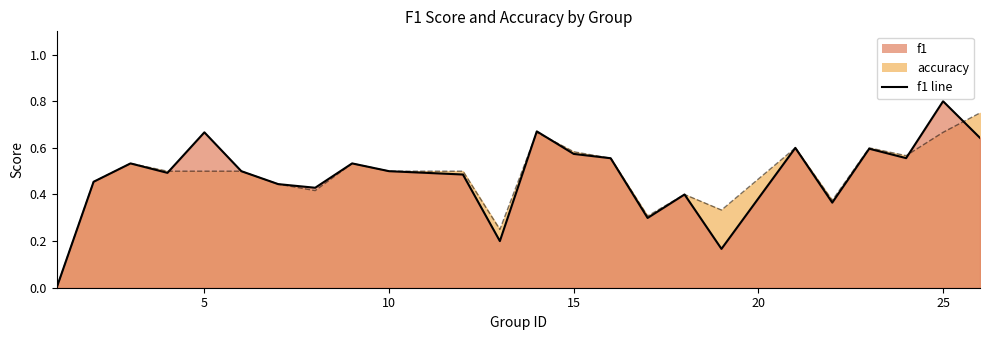

What is the difference between the maximum and minimum values in the accuracy series?

0.8